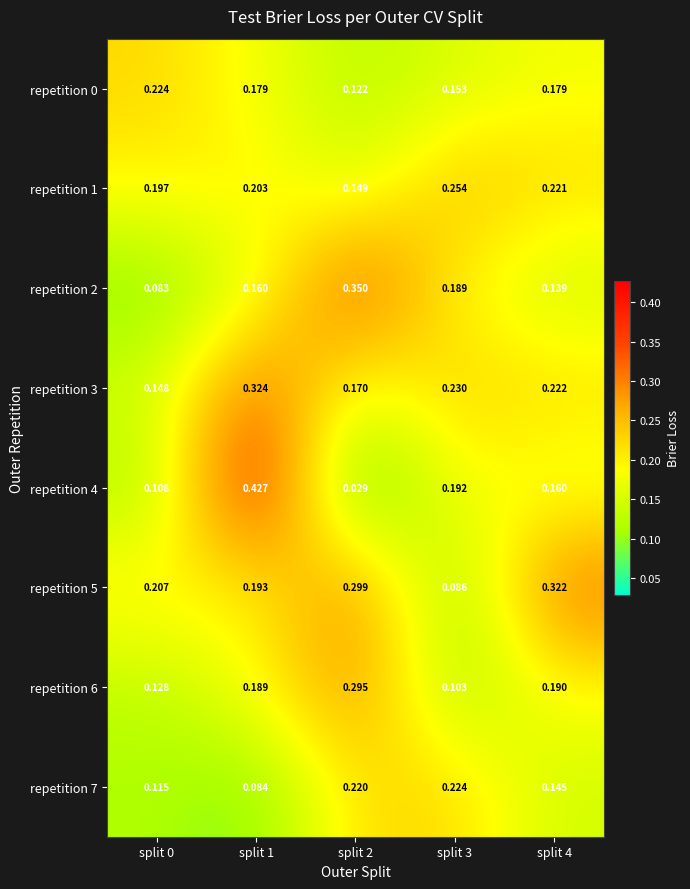

Is the value of repetition 1 at split 0 greater than the value of repetition 6 at split 2?

No